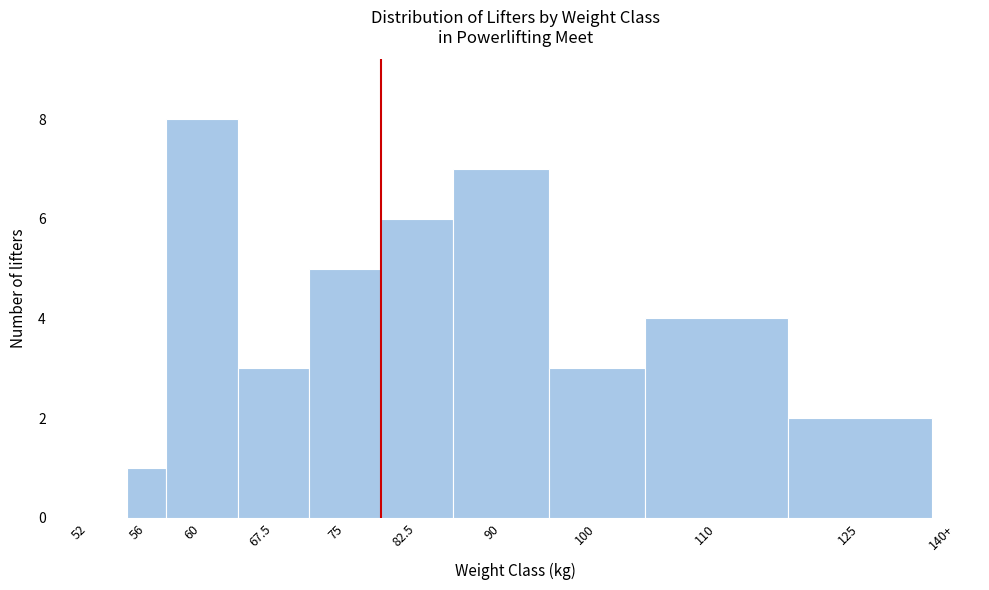

Reading right to left, what are all the values shown in this chart?

140+=0	125=2	110=4	100=3	90=7	82.5=6	75=5	67.5=3	60=8	56=1	52=0